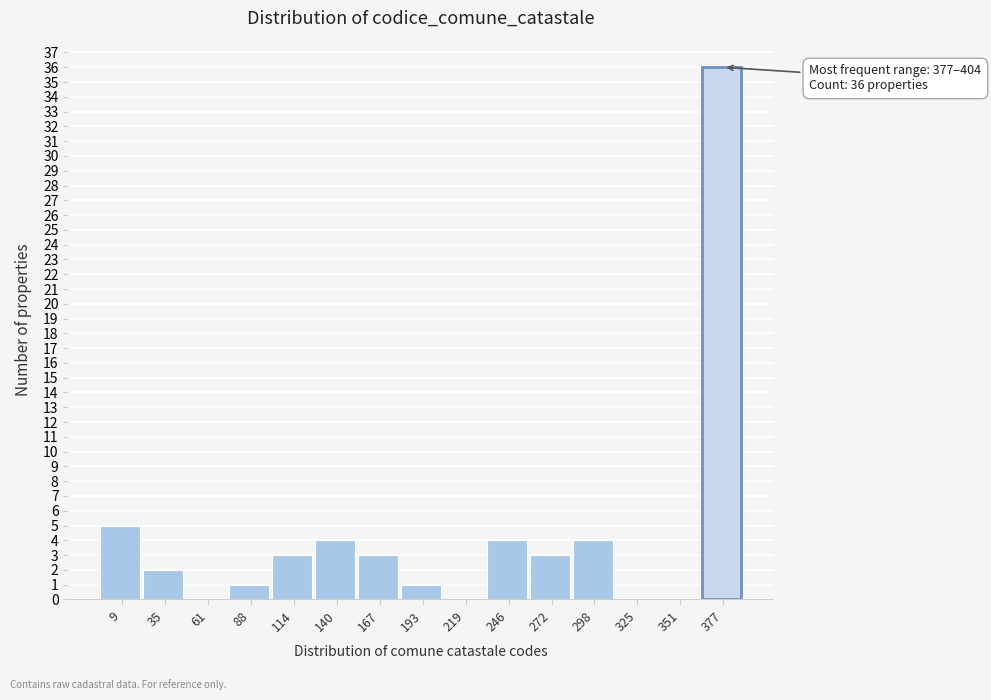

Reading right to left, transcribe all the data shown in this chart.

377=36	351=0	325=0	298=4	272=3	246=4	219=0	193=1	167=3	140=4	114=3	88=1	61=0	35=2	9=5